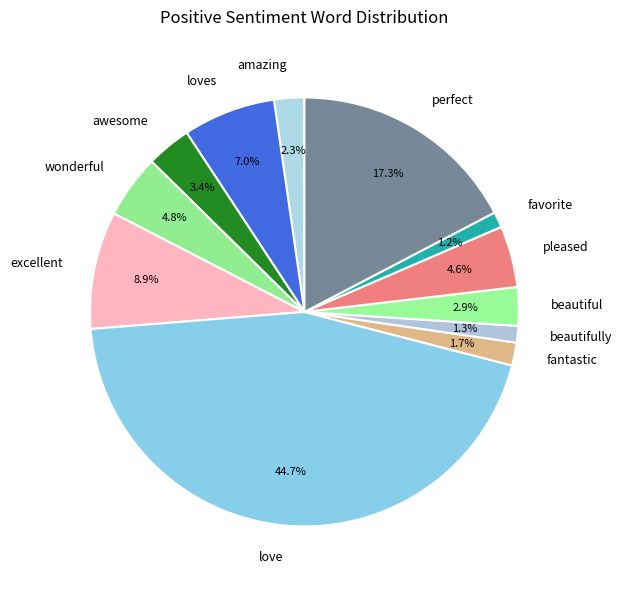

Does any single category account for the majority?

No